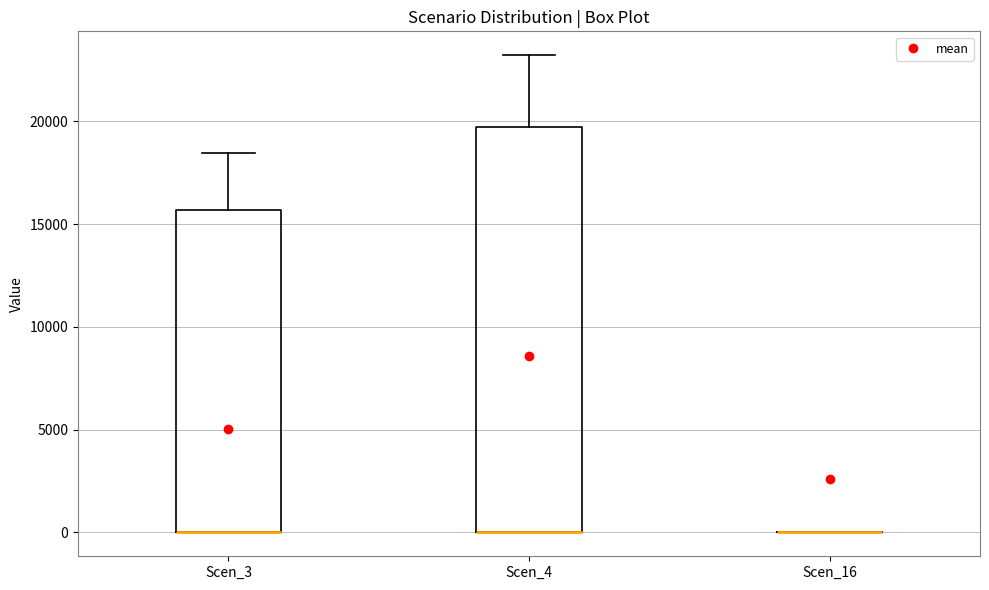

Where is the upper edge of the box for Scen_4 on the y-axis? The values are not printed on the chart, so give them approximately, as read against the axis.

19500